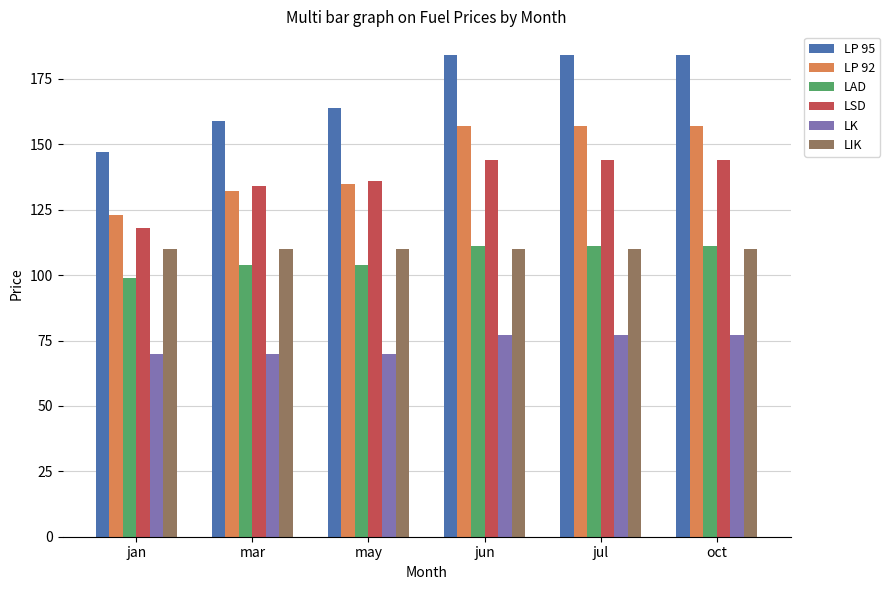

True or false: LP 92 has a value of 212 at jul.

False